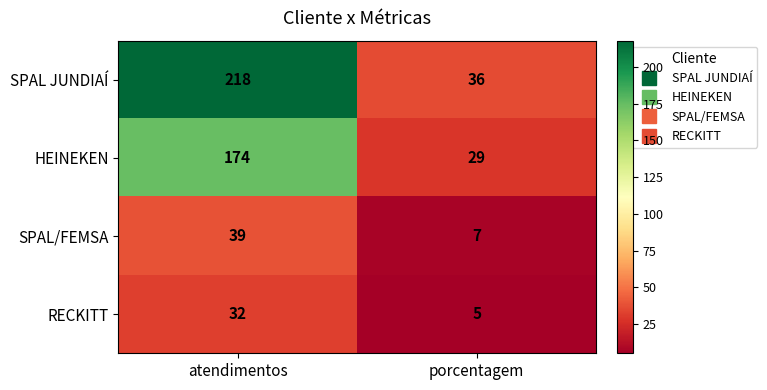

Reading left to right, list all the values displayed in this chart.

SPAL JUNDIAÍ: 218	36
HEINEKEN: 174	29
SPAL/FEMSA: 39	7
RECKITT: 32	5